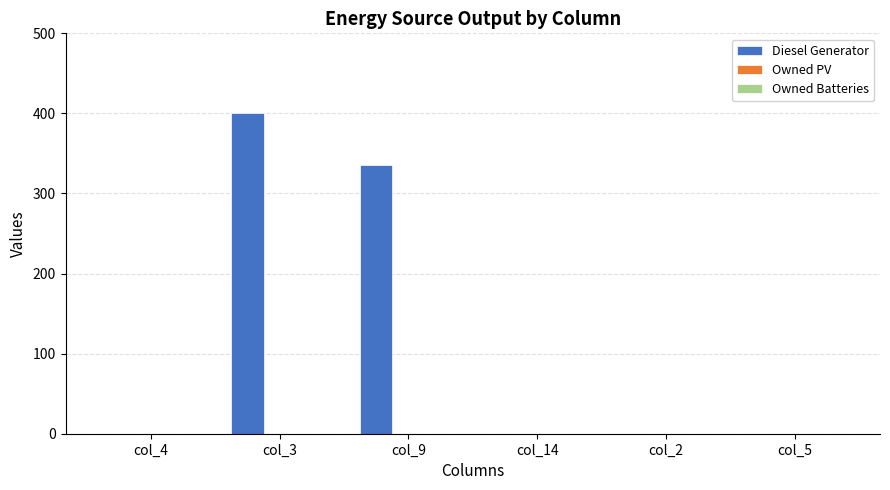

What is the greatest value displayed?

400